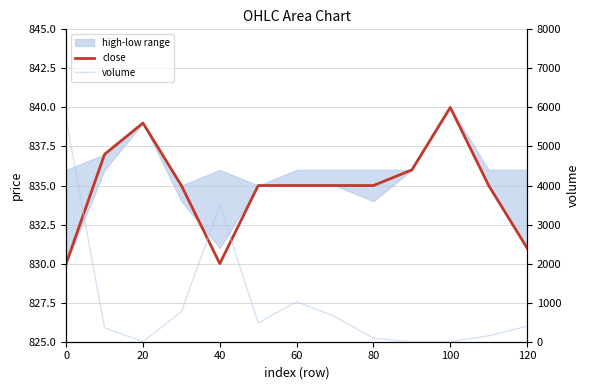

Count the number of categories in the chart.

13